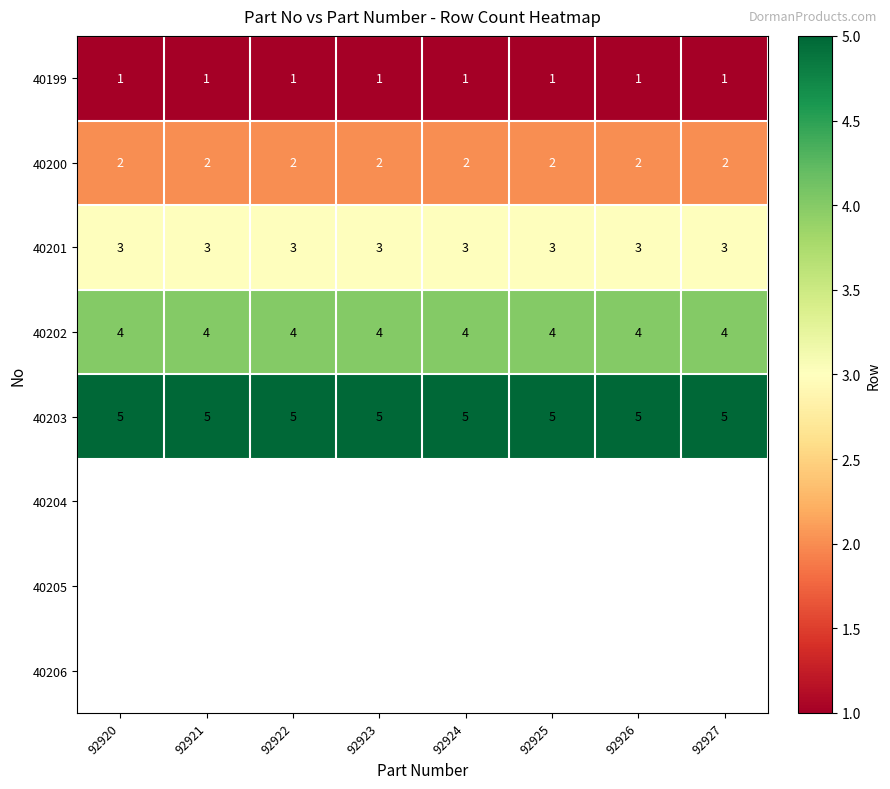

What is the sum of all 40200 values?

16